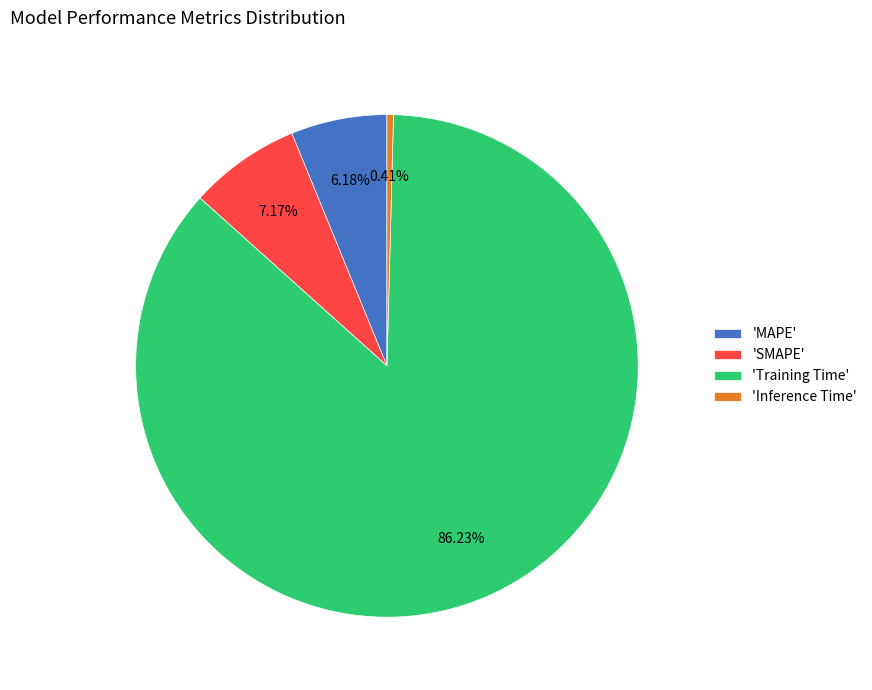

Which has a higher value, 'Training Time' or 'SMAPE'?

'Training Time'